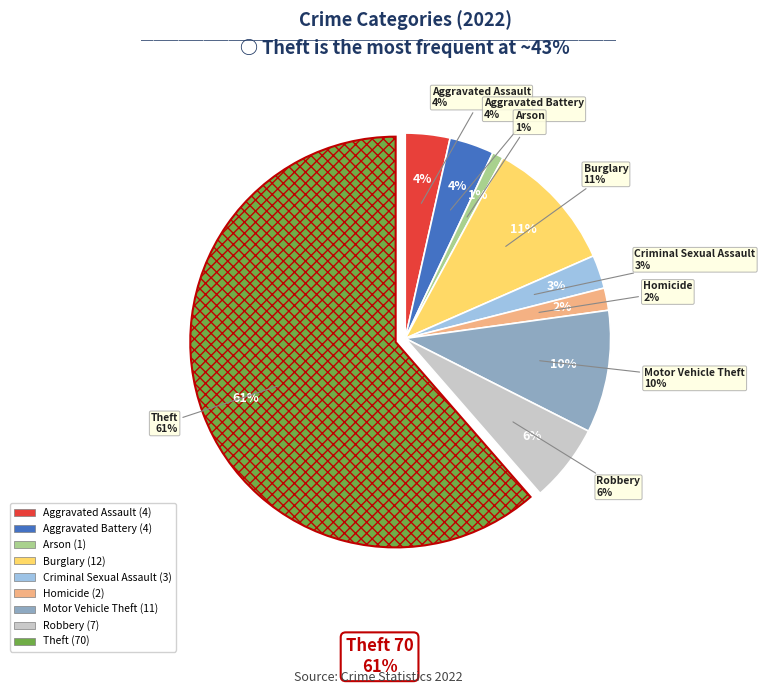

Does any single category account for the majority?

Yes